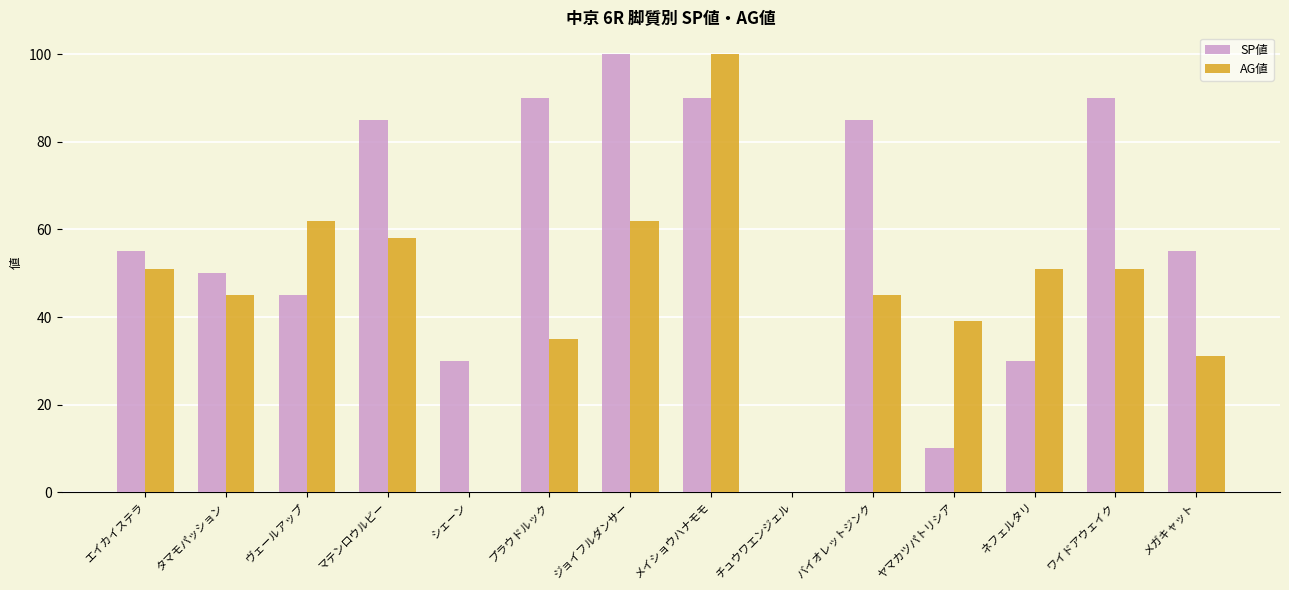

Read the SP値 value at マテンロウルビー.

85